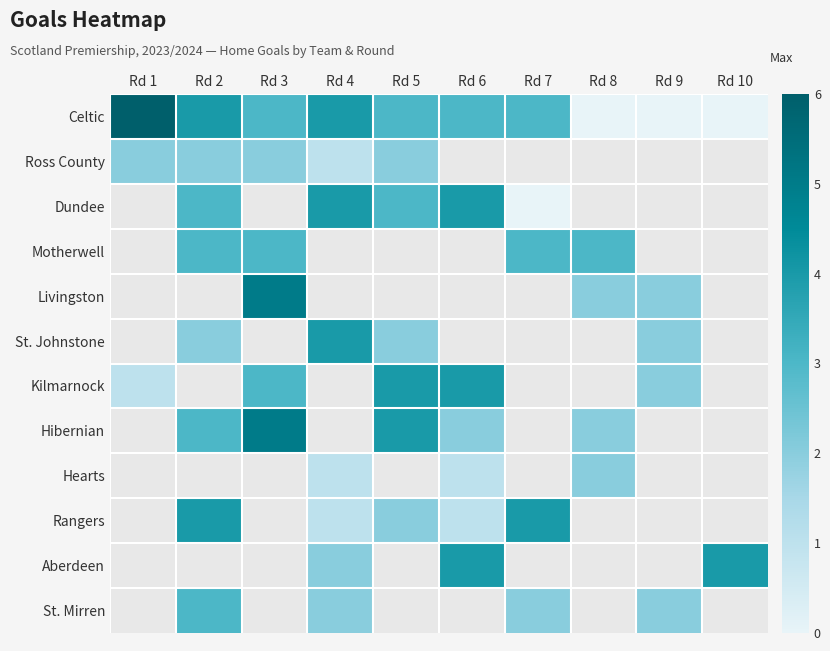

What is the approximate value of Kilmarnock at Rd 5?

4.0